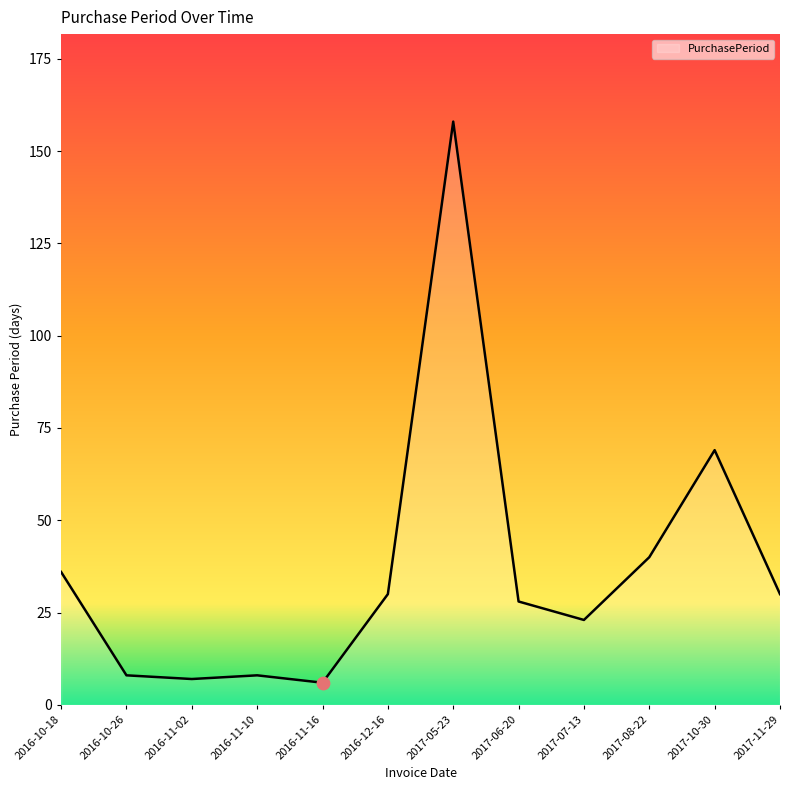

Approximately how many times larger is the value at 2017-06-20 compared to 2016-11-10?

3.5